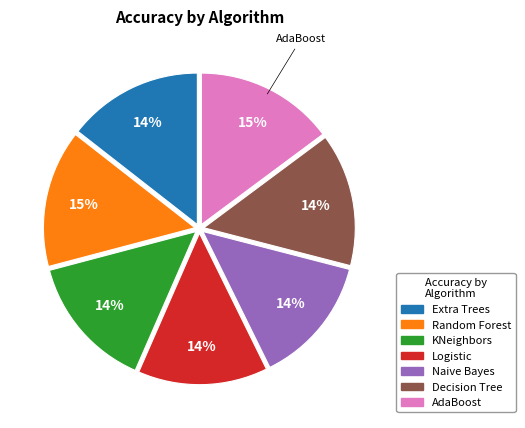

True or false: Naive Bayes accounts for 1% of the total.

False